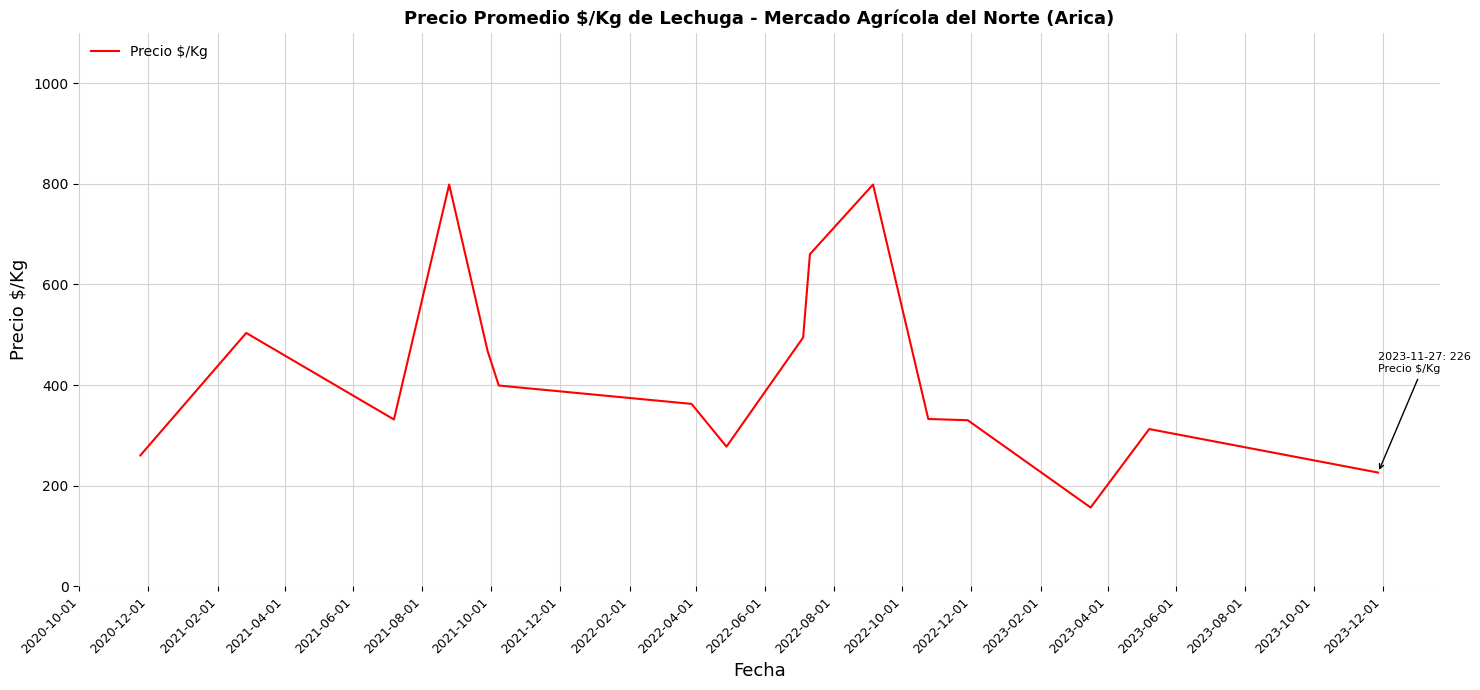

Does the chart display data point markers on the line(s)?

No